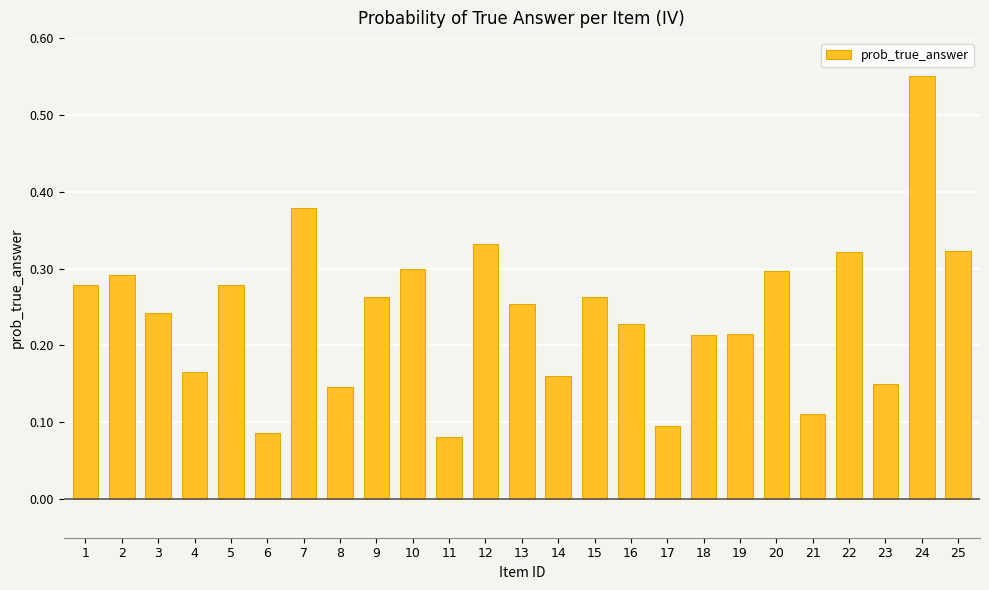

What is the sum of all values?

6.0